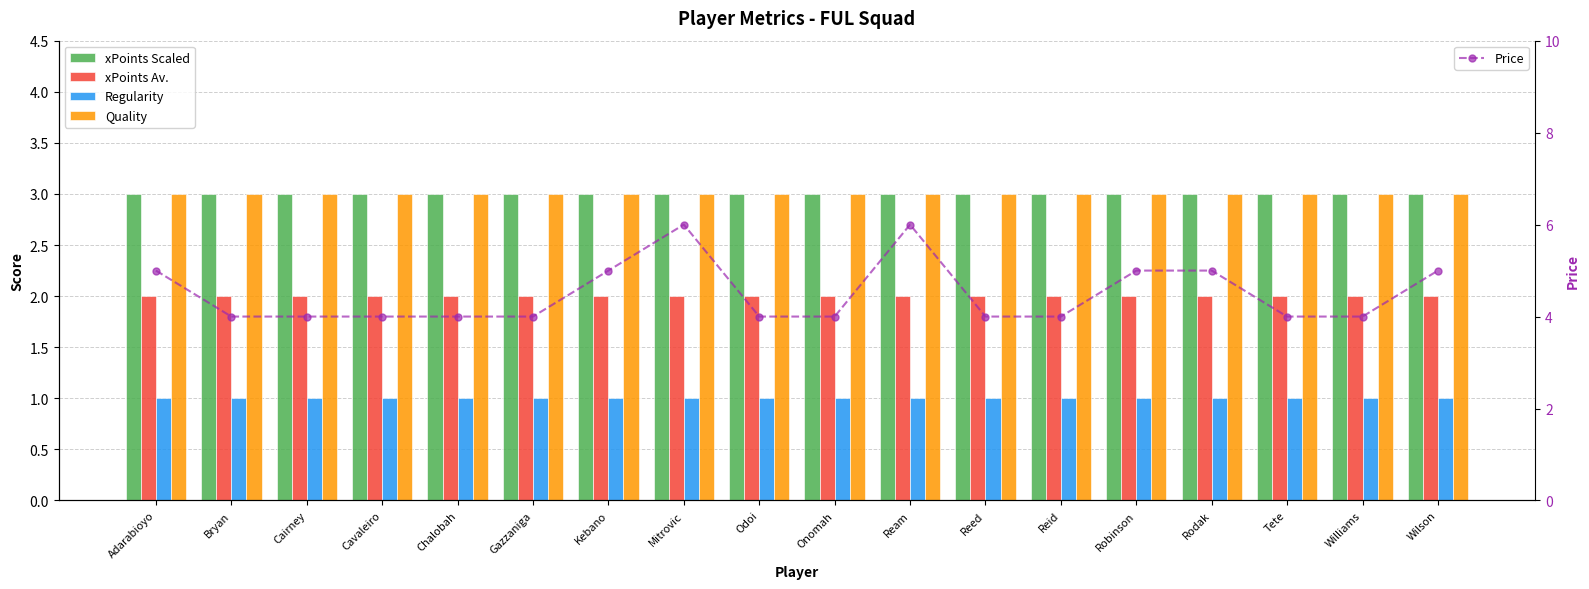

What is the value of the Quality bar at the 18th from the left?

3